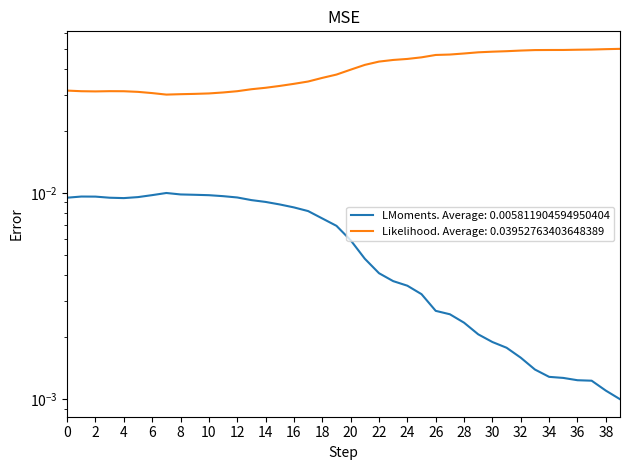

How many lines are shown in the chart?

2